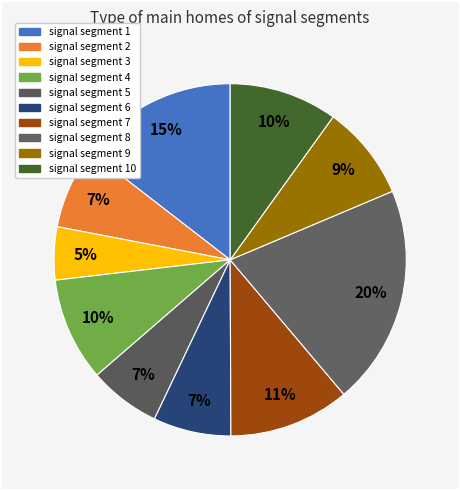

Count the number of slices in the pie.

10